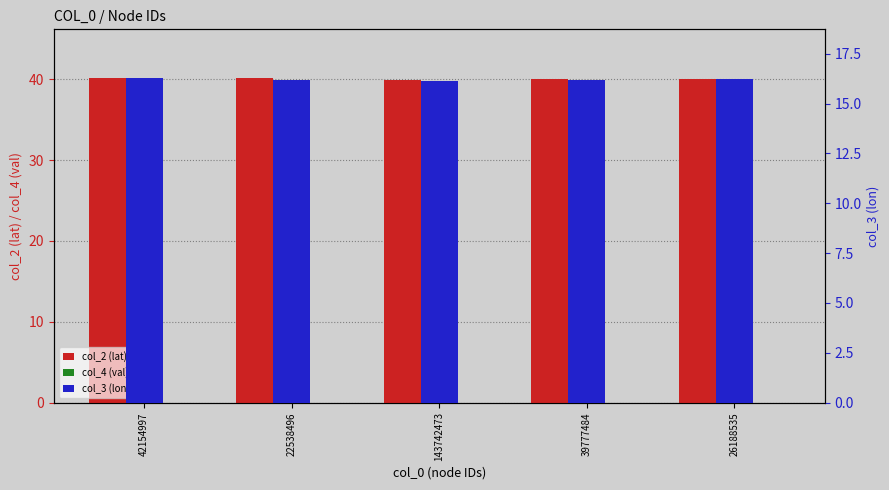

What is the sum of the col_2 (lat) values at 143742473 and 39777484?

80.0